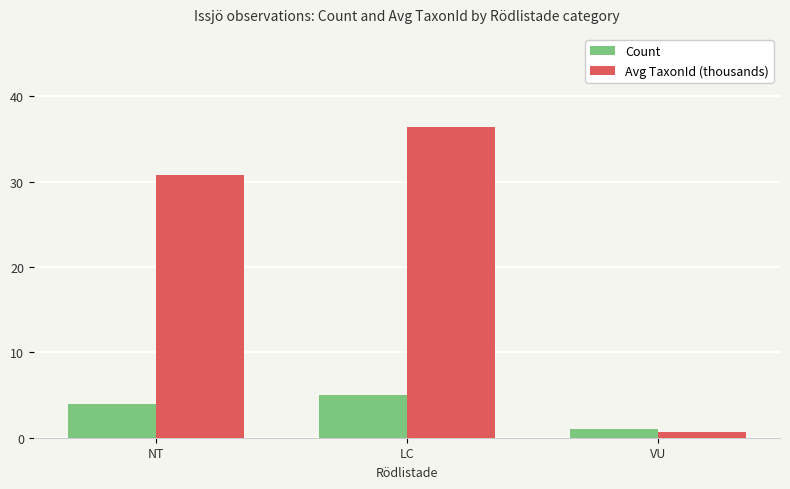

True or false: Count has a value of 6.0 at NT.

False